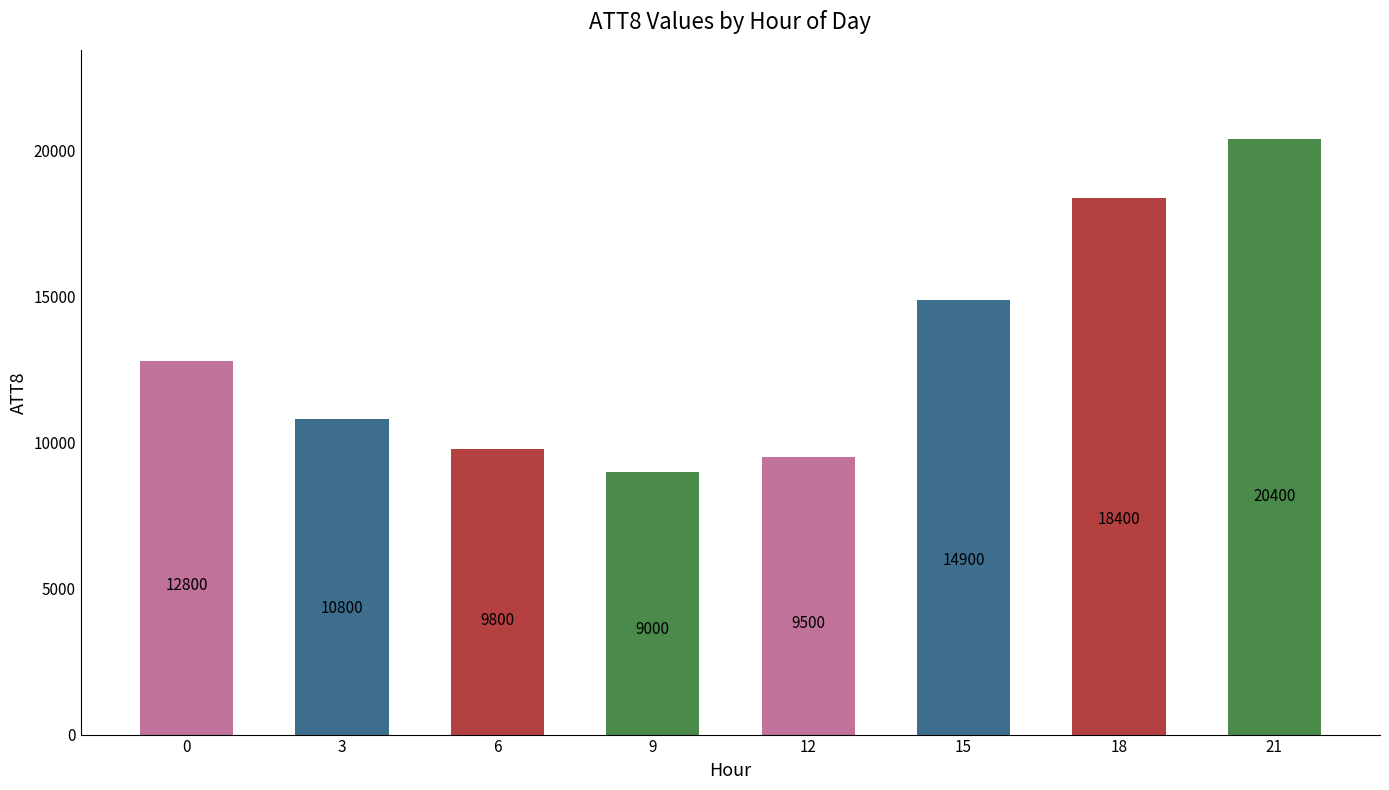

Rank the categories by value from lowest to highest.

9, 12, 6, 3, 0, 15, 18, 21